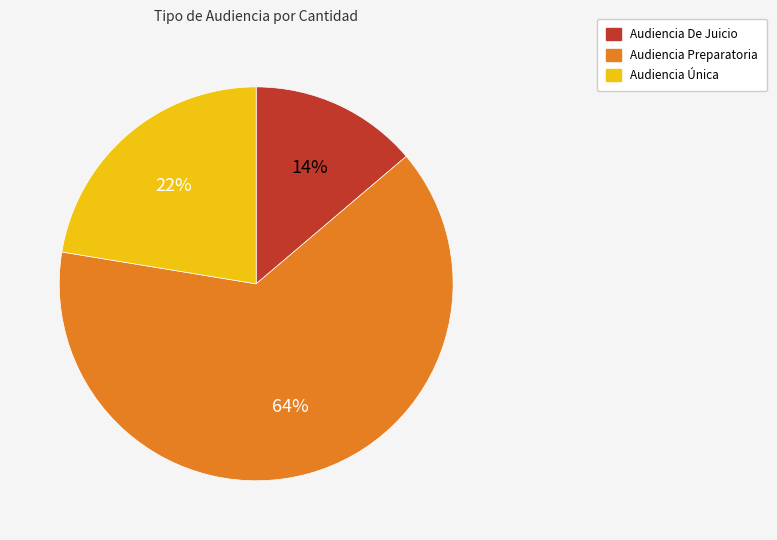

To the nearest percent, what is the difference between the largest and smallest slice percentages?

50%